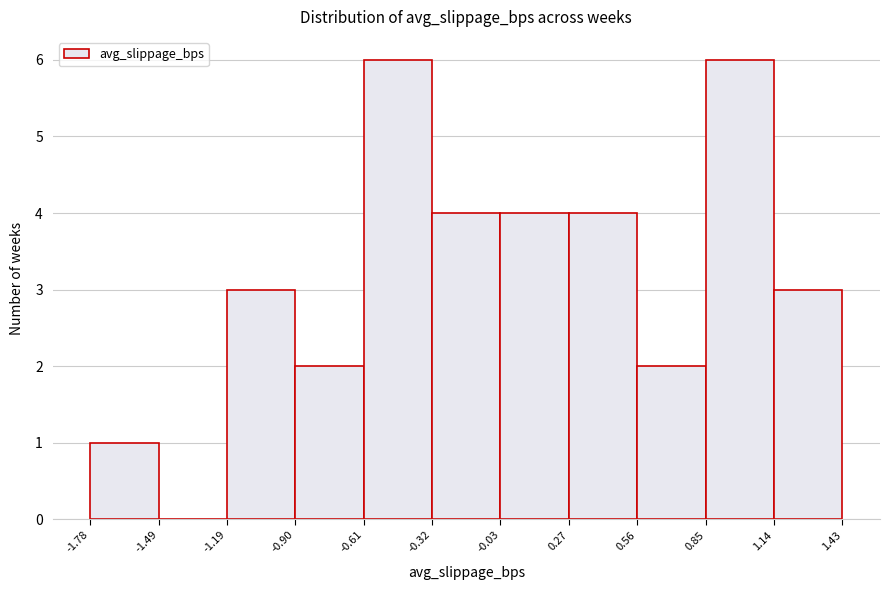

Reading left to right, transcribe this chart: for each bar, give the range it covers on the x-axis and its height. The values are not printed on the chart, so give them approximately, as read against the axis.

-1.78 to -1.49: 1
-1.49 to -1.19: 0
-1.19 to -0.90: 3
-0.90 to -0.61: 2
-0.61 to -0.32: 6
-0.32 to -0.03: 4
-0.03 to 0.27: 4
0.27 to 0.56: 4
0.56 to 0.85: 2
0.85 to 1.14: 6
1.14 to 1.43: 3